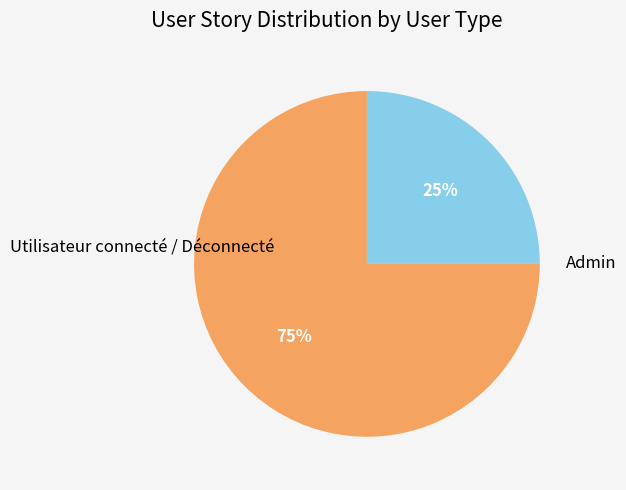

Is there a majority slice in this chart?

Yes